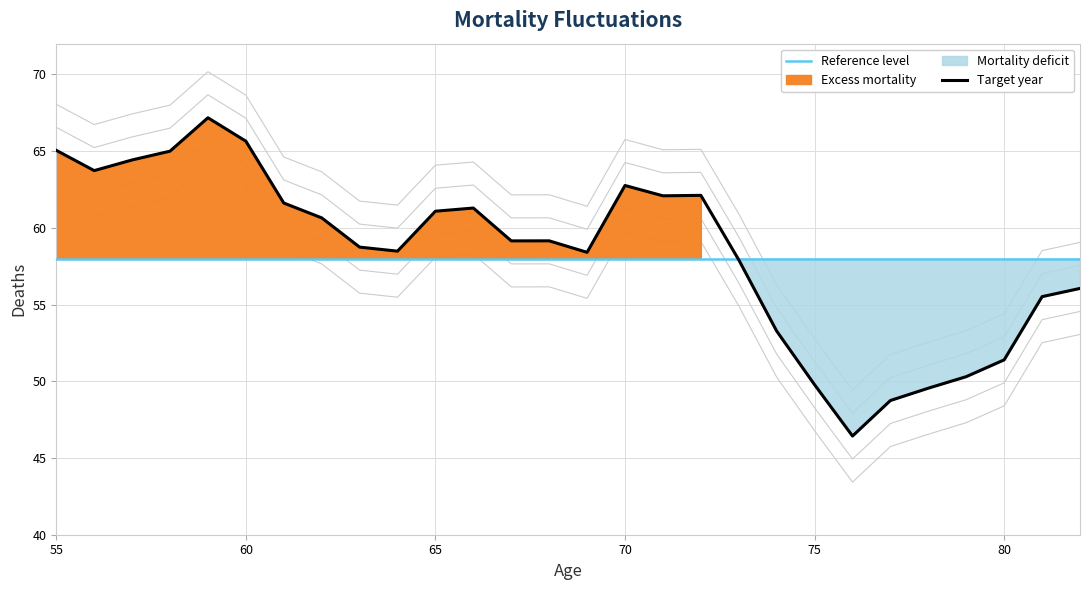

How many data points does each series have?

28